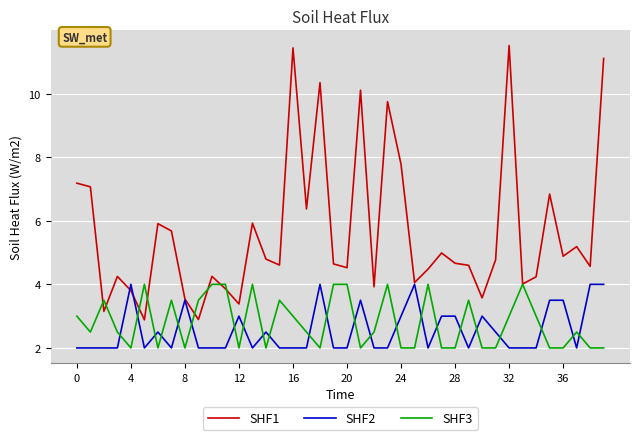

How many series are shown in this chart?

3